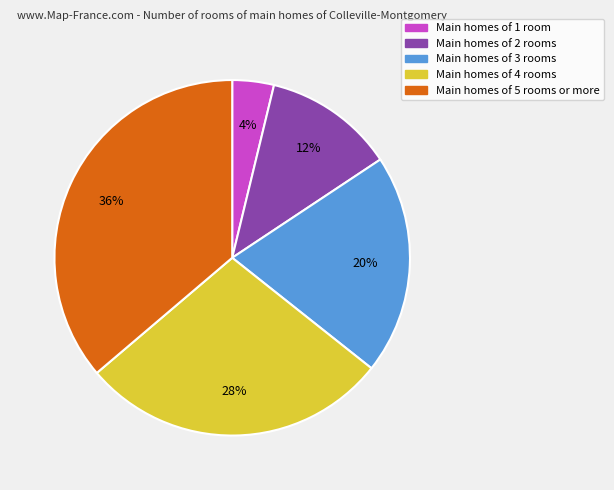

Does any single category account for the majority?

No